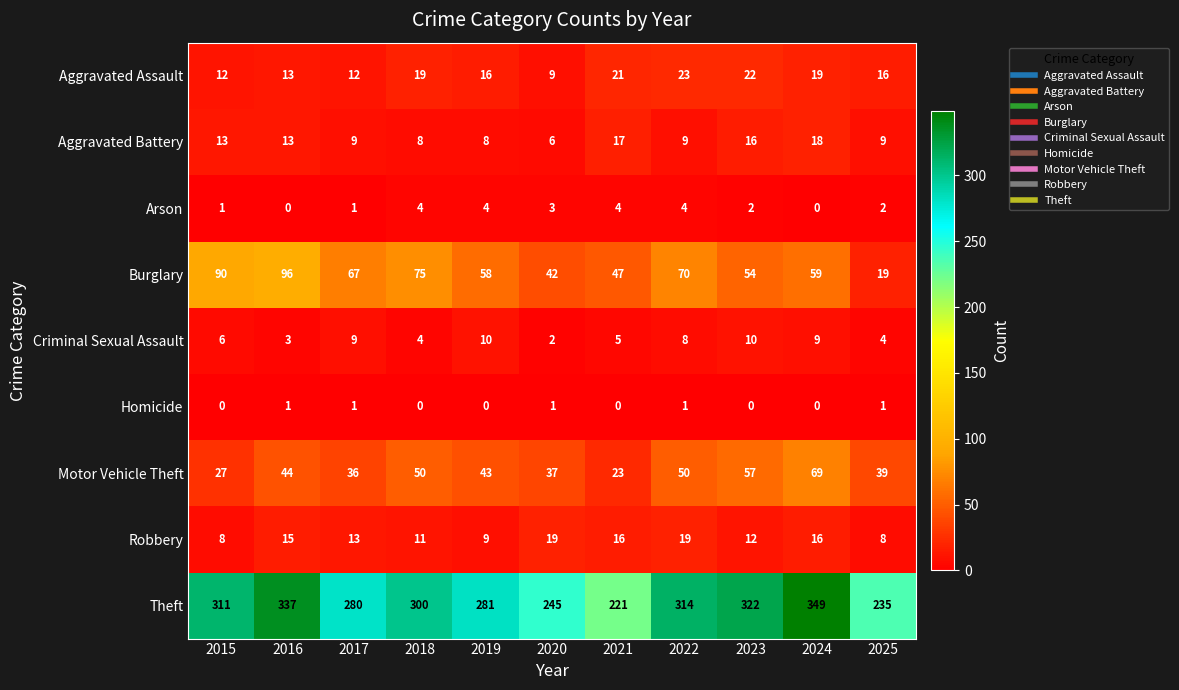

Where does the Aggravated Assault series first go above 16?

2018